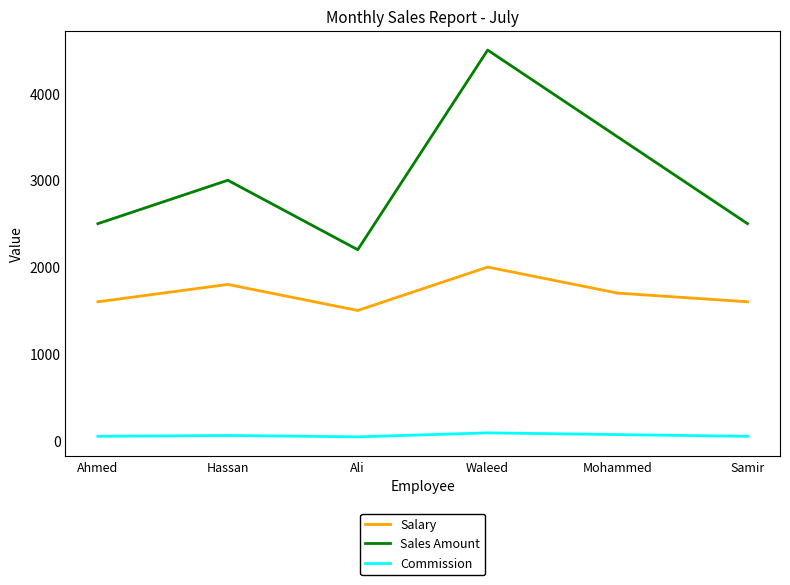

How many interior local valleys does the Sales Amount series have?

1